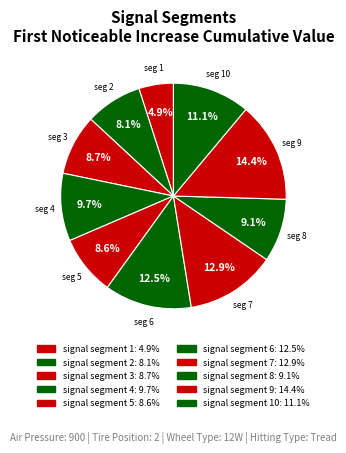

Which slice is the smallest?

signal segment 1